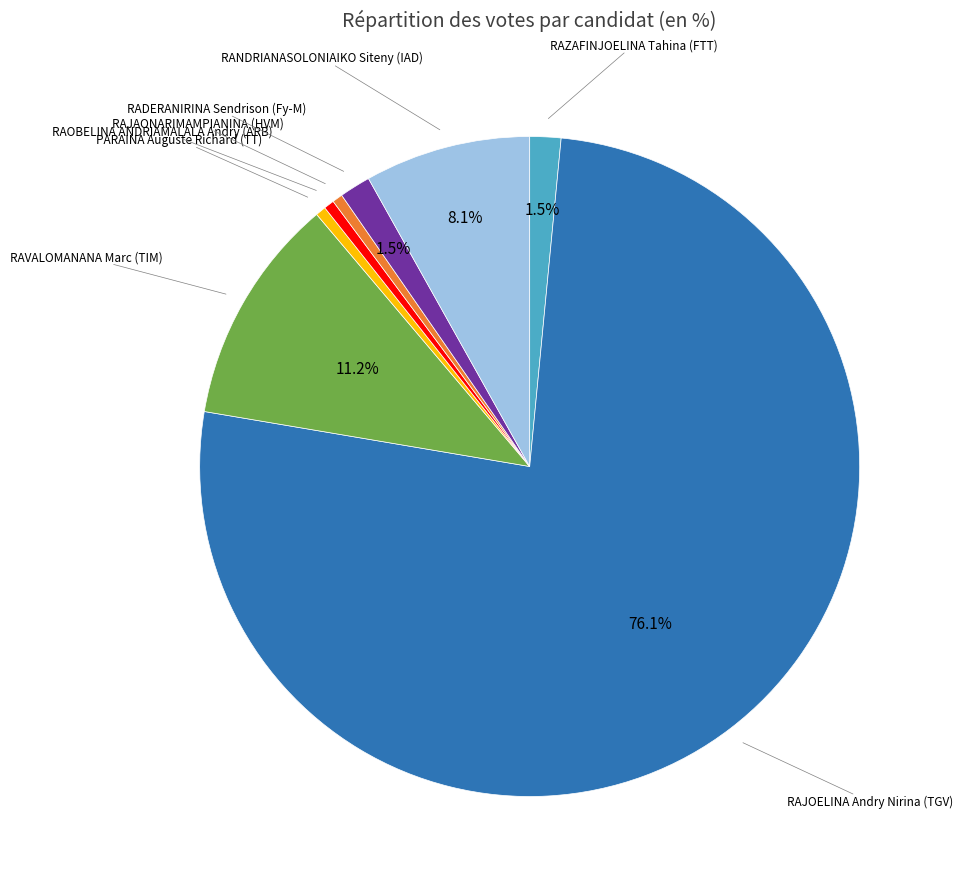

Is there any slice that represents more than half of the pie?

Yes